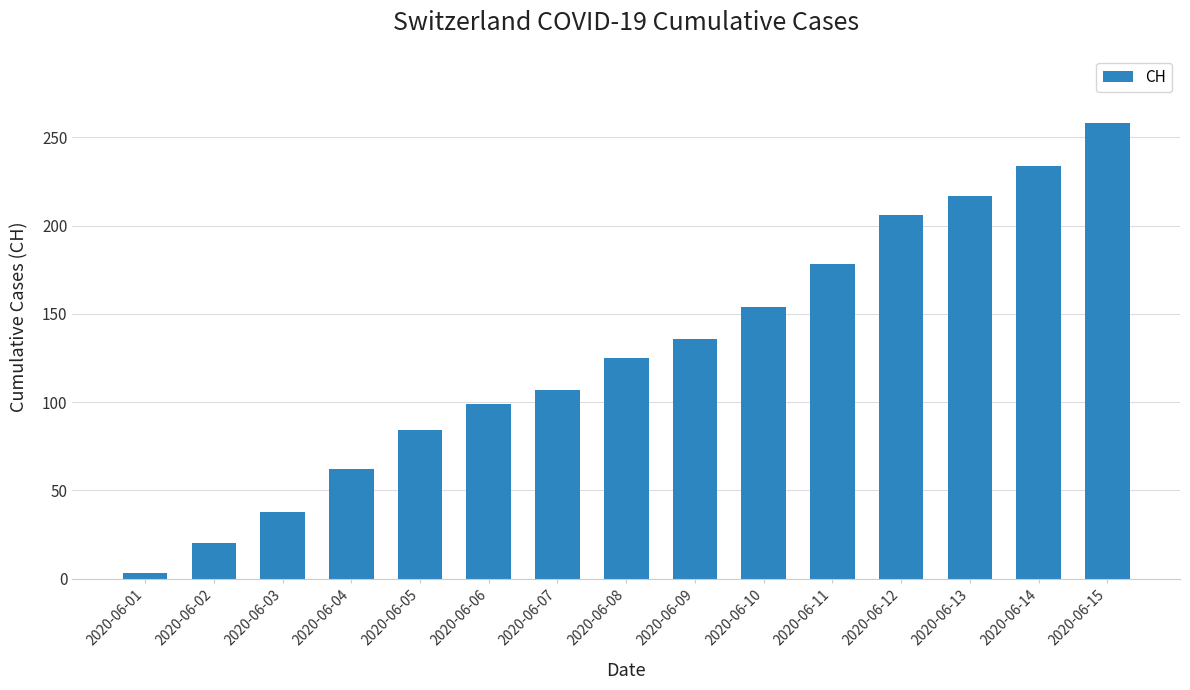

What is the greatest value displayed?

258